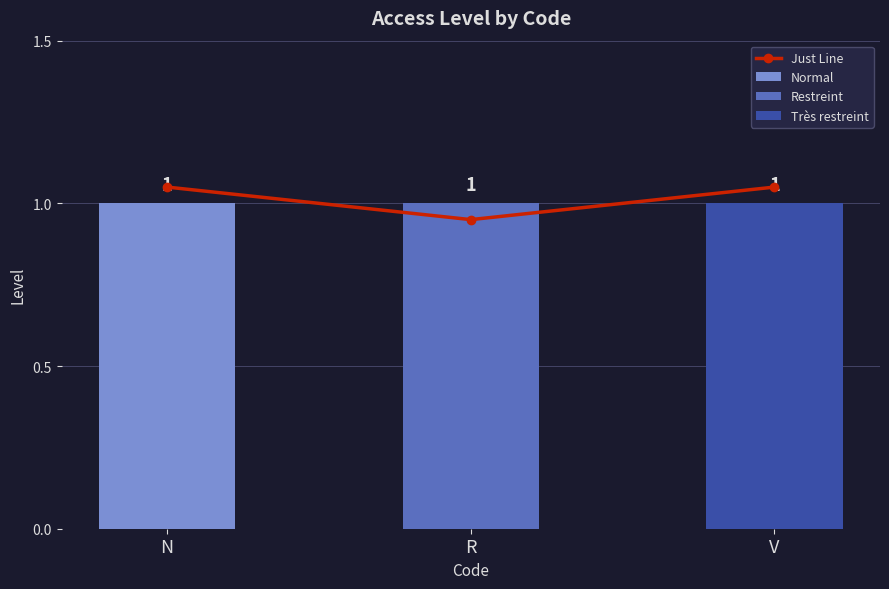

Reading left to right, what are all the values shown in this chart?

1.1	0.9	1.1